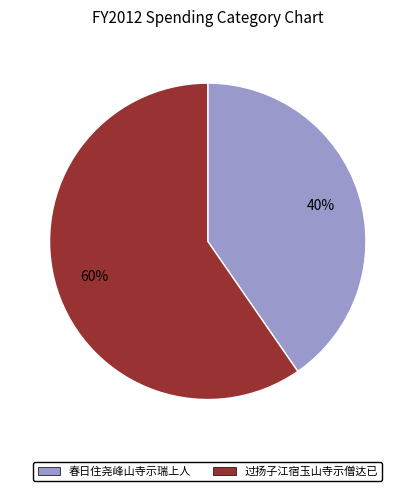

Do 过扬子江宿玉山寺示僧达已 and 春日住尧峰山寺示瑞上人 together represent more than half of the pie?

Yes